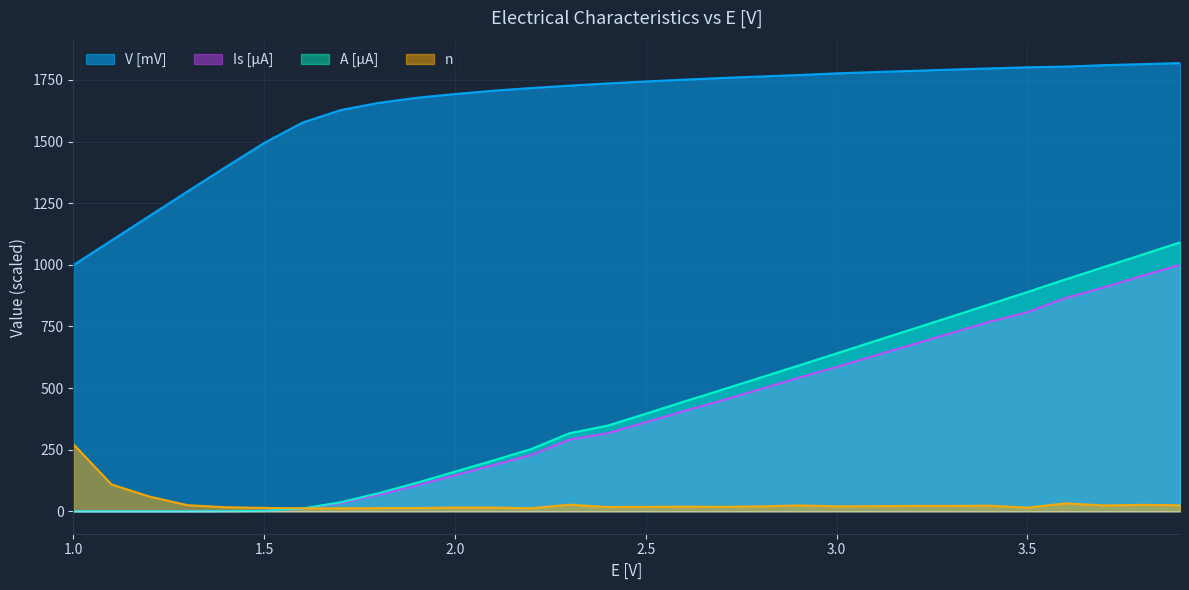

Rank the series at 3.8 from highest to lowest value.

V [mV], A [μA], Is [μA], n